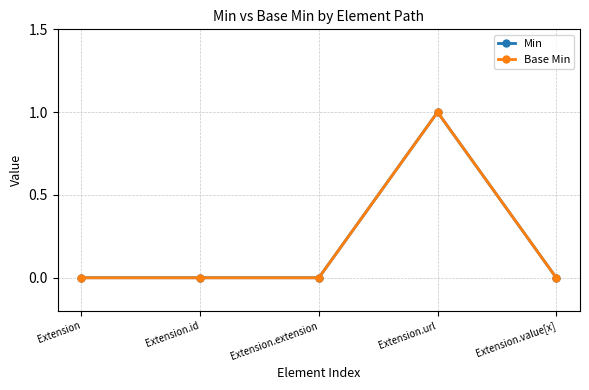

What is the label of the 3rd point from the left?

Extension.extension